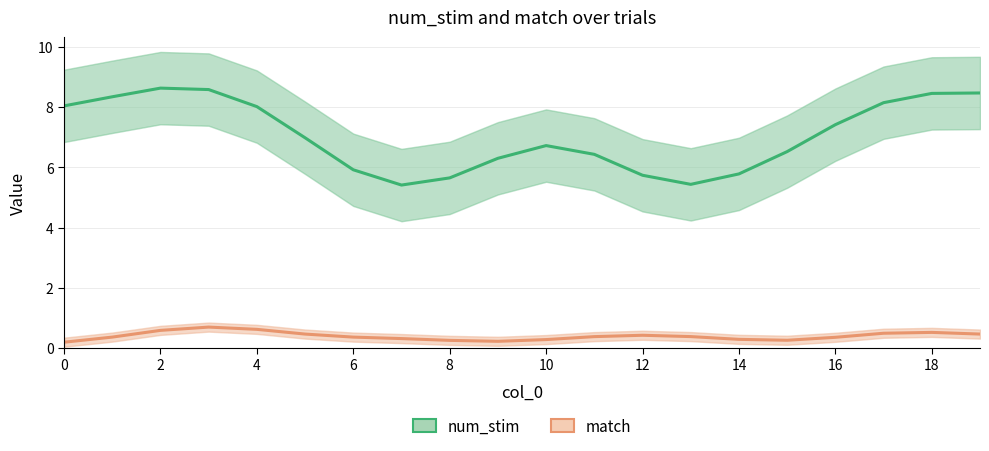

What is the difference between the second highest and minimum values in the match series?

0.4